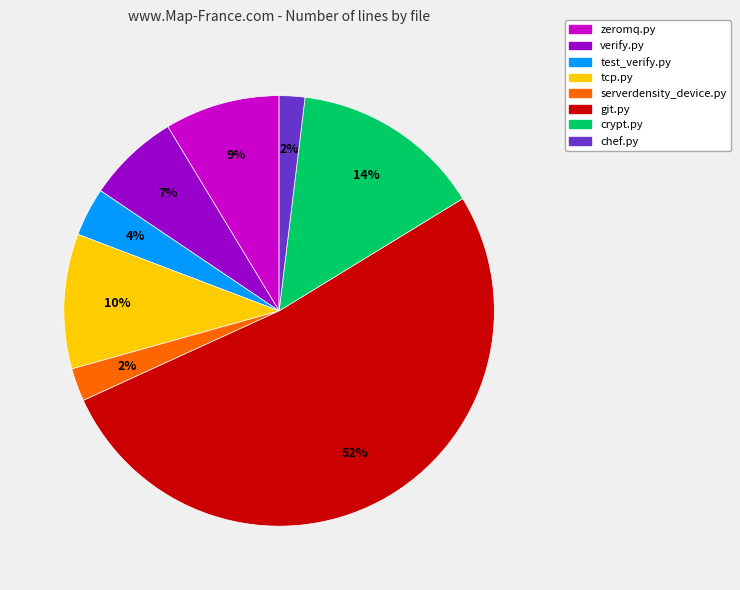

To the nearest percent, what is the average slice percentage?

12%